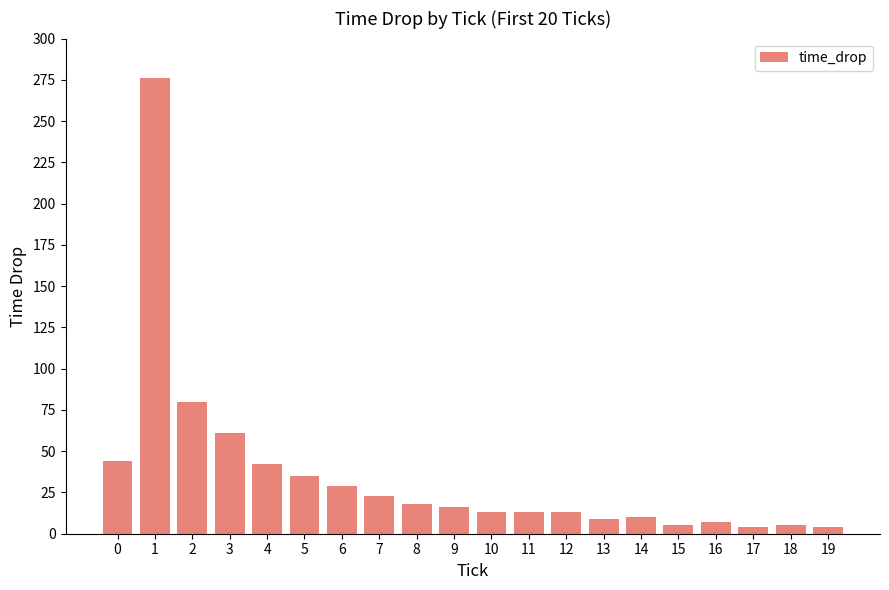

True or false: the data shows 5 at 15.

True